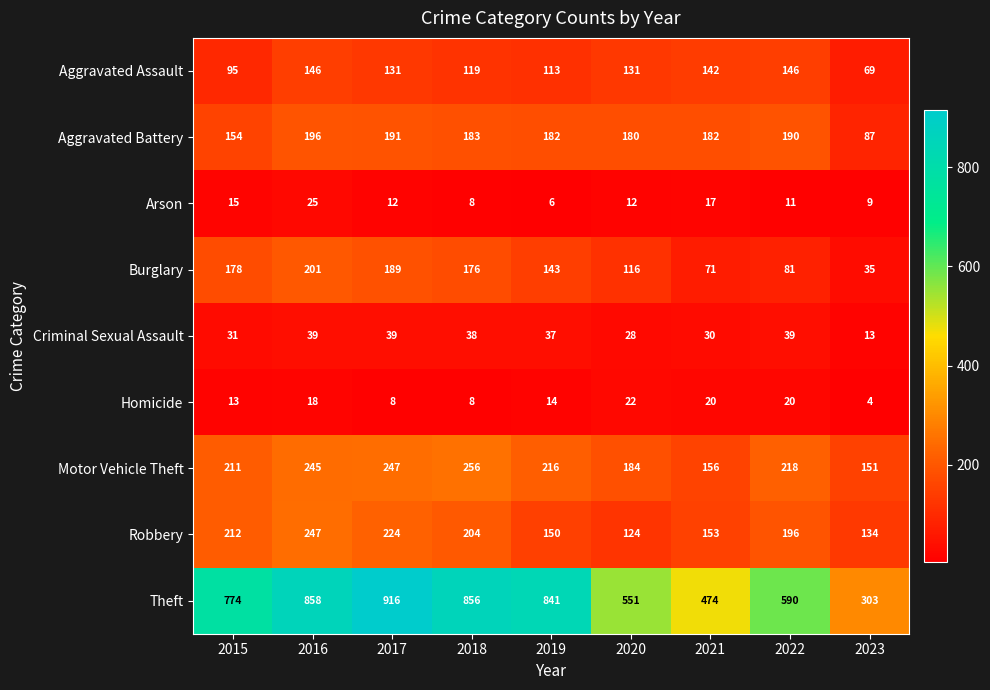

Is it true that Aggravated Battery equals 154 at 2015?

True